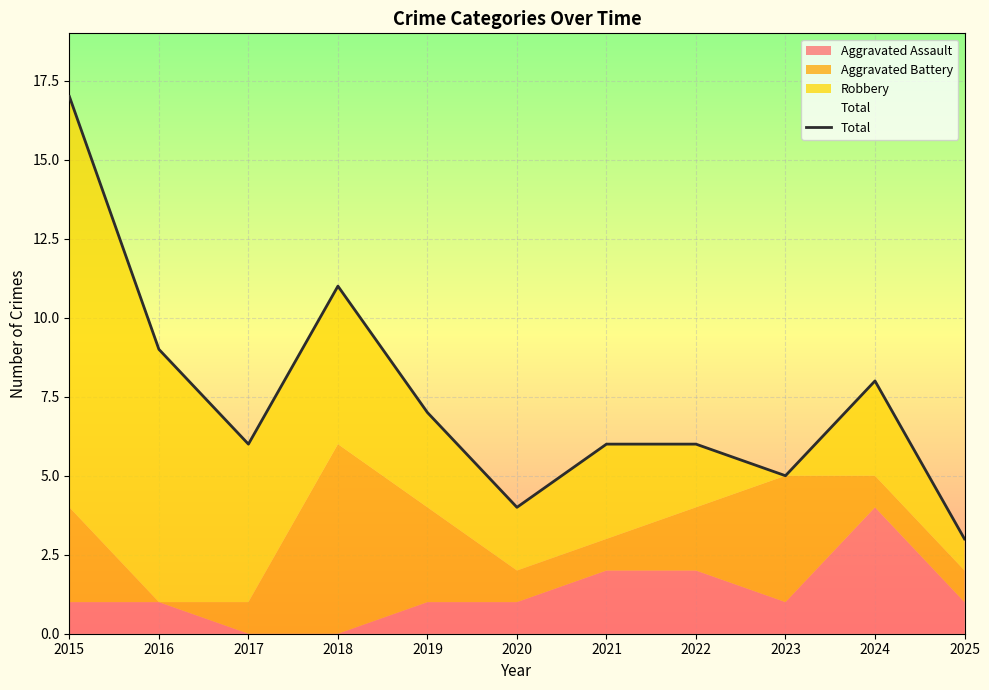

How many categories are shown in the chart?

11